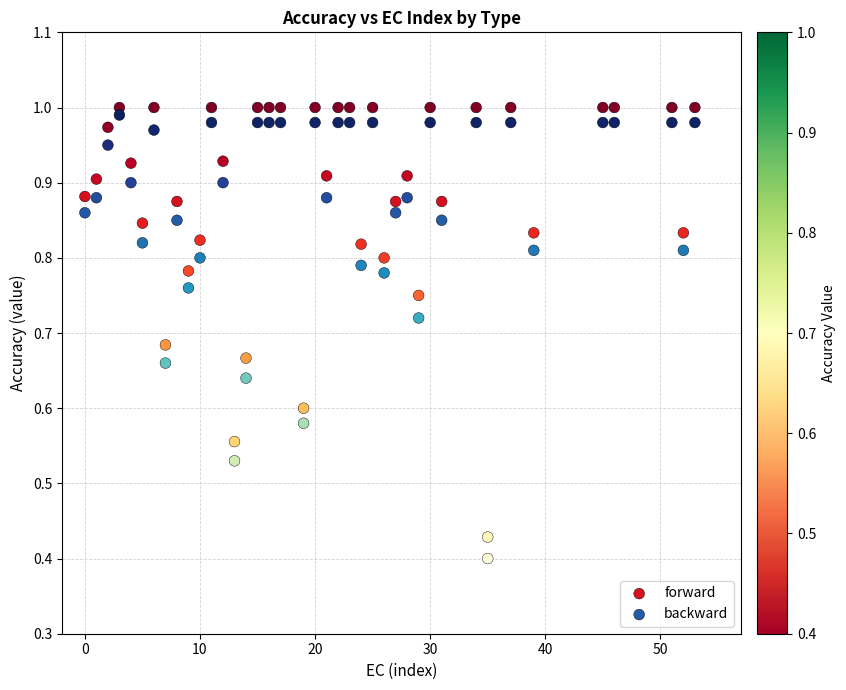

Which series has the largest Y range (max minus min)?

backward